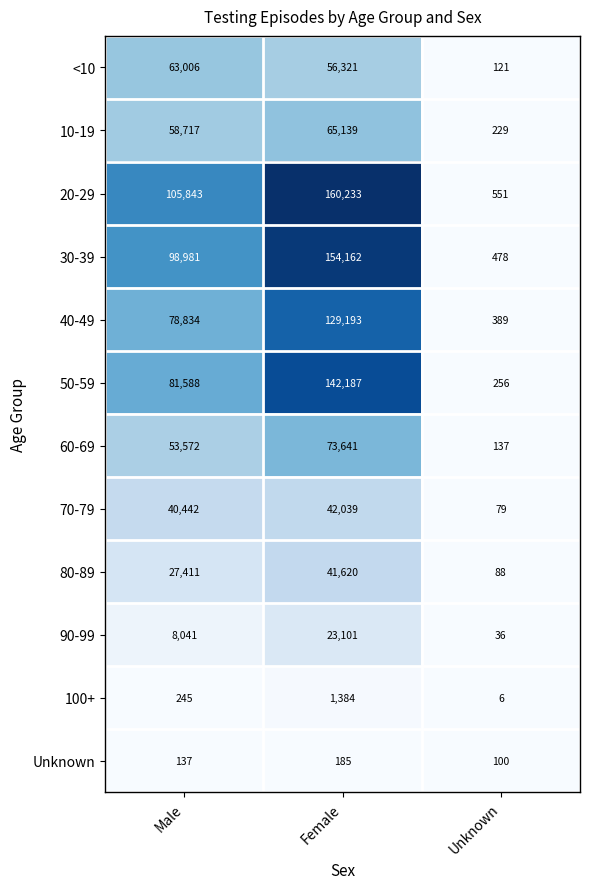

What is the total value across all series at Female?

889205